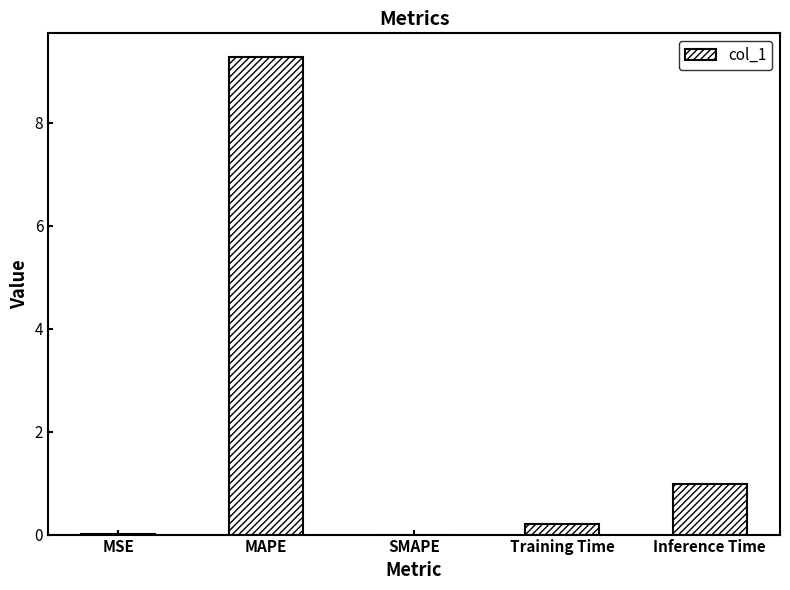

Where is the data nearest to the value 4?

Inference Time